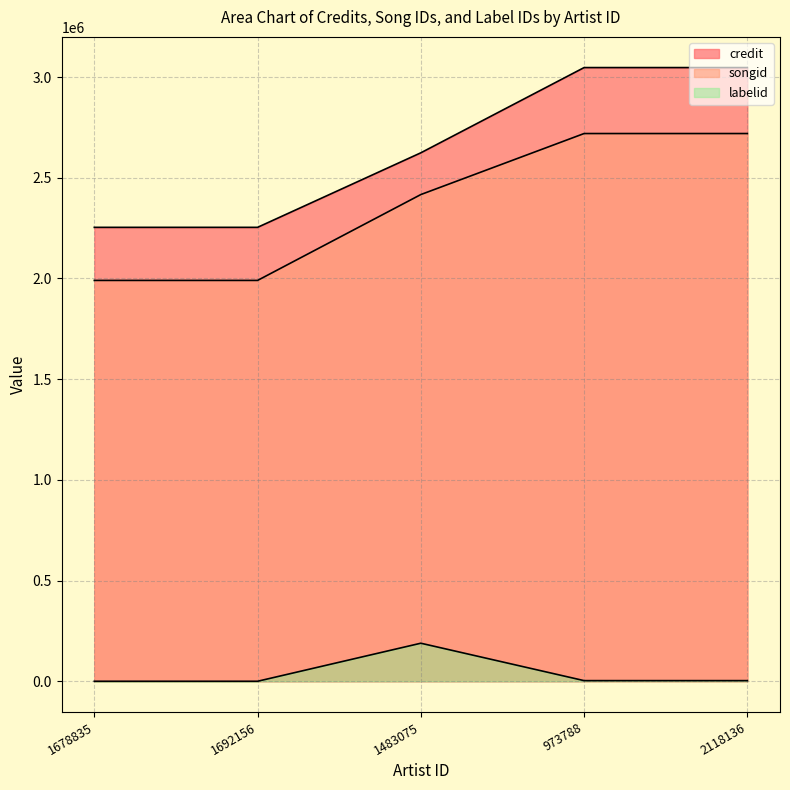

Where does the songid series first go above 2416766?

973788